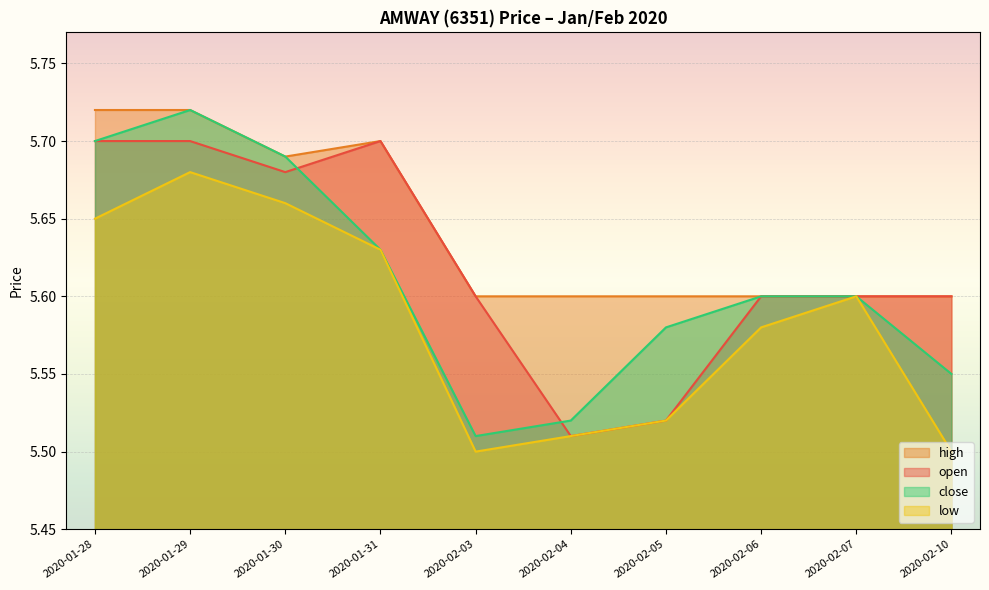

Rank the categories by high value from highest to lowest.

2020-01-28, 2020-01-29, 2020-01-31, 2020-01-30, 2020-02-03, 2020-02-04, 2020-02-05, 2020-02-06, 2020-02-07, 2020-02-10